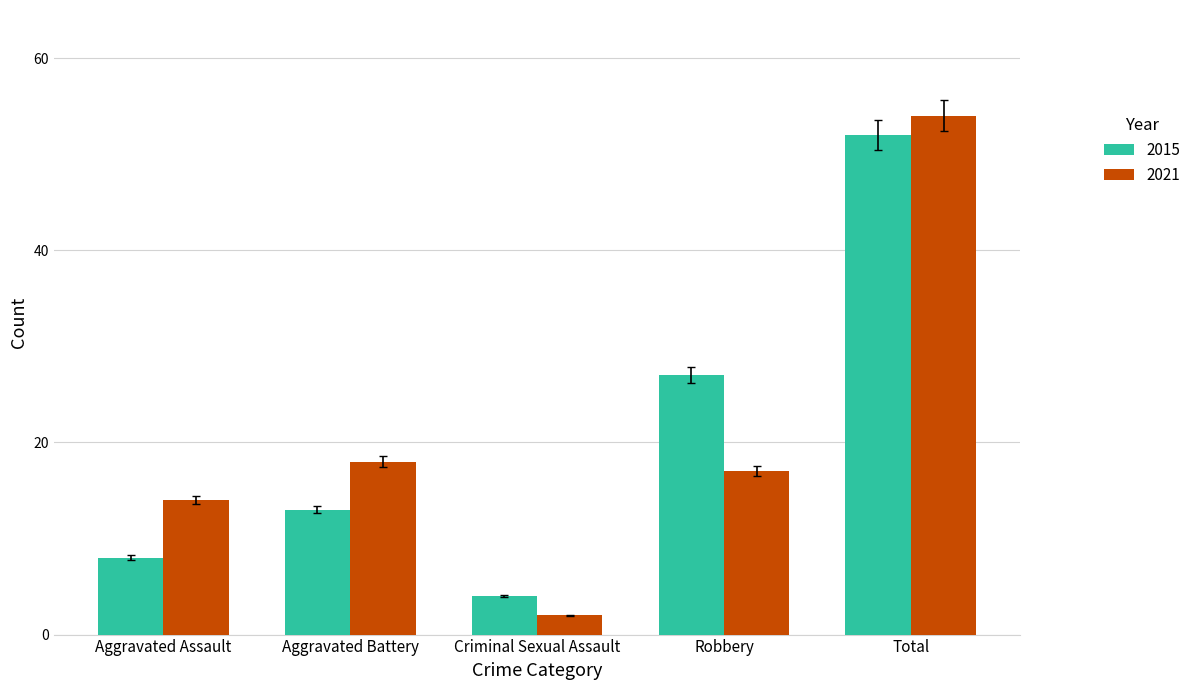

How many groups of bars are there?

5